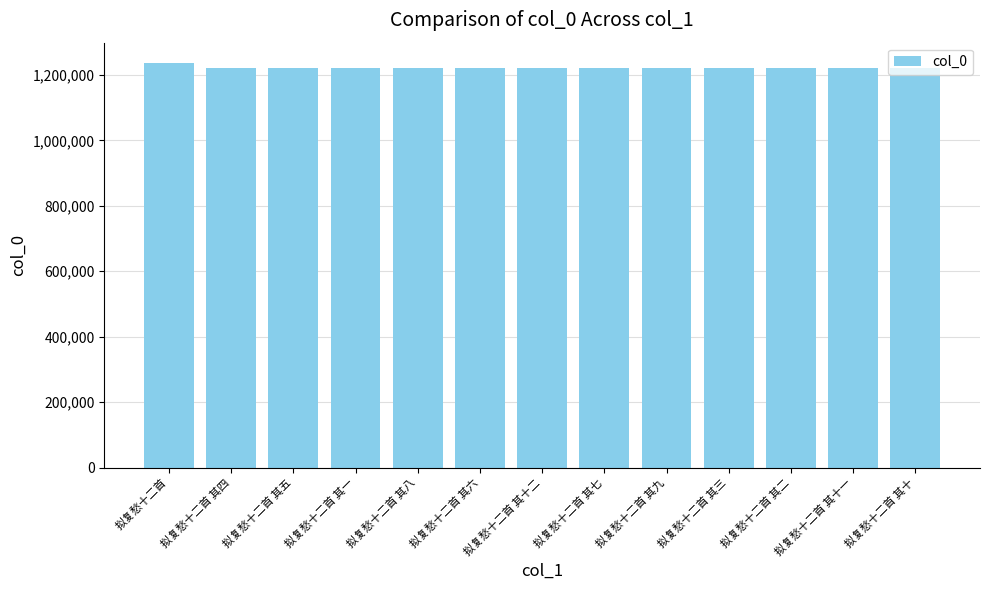

What is the approximate value at 拟复愁十二首 其五?

1220853